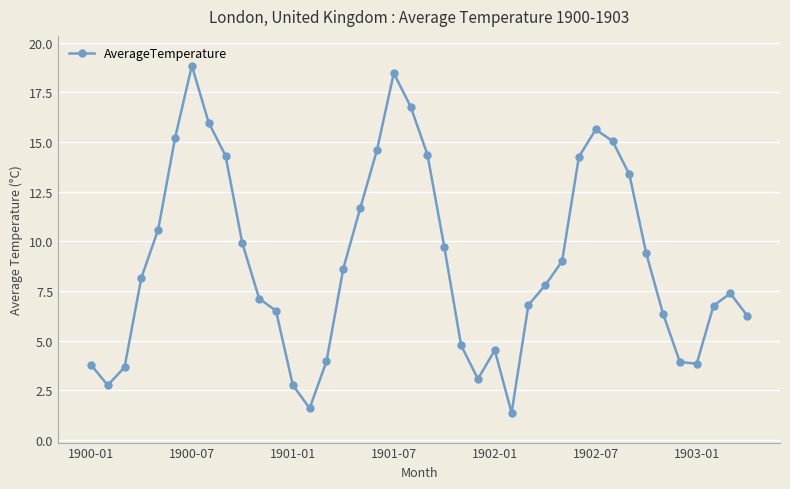

What is the greatest value displayed?

18.8